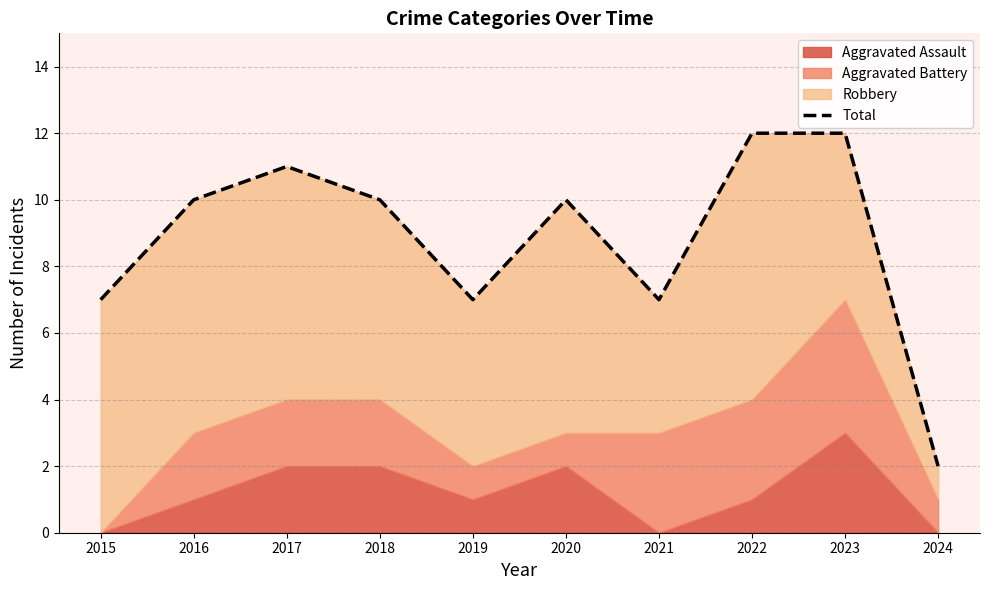

True or false: the data has more than 0 interior local peaks.

True